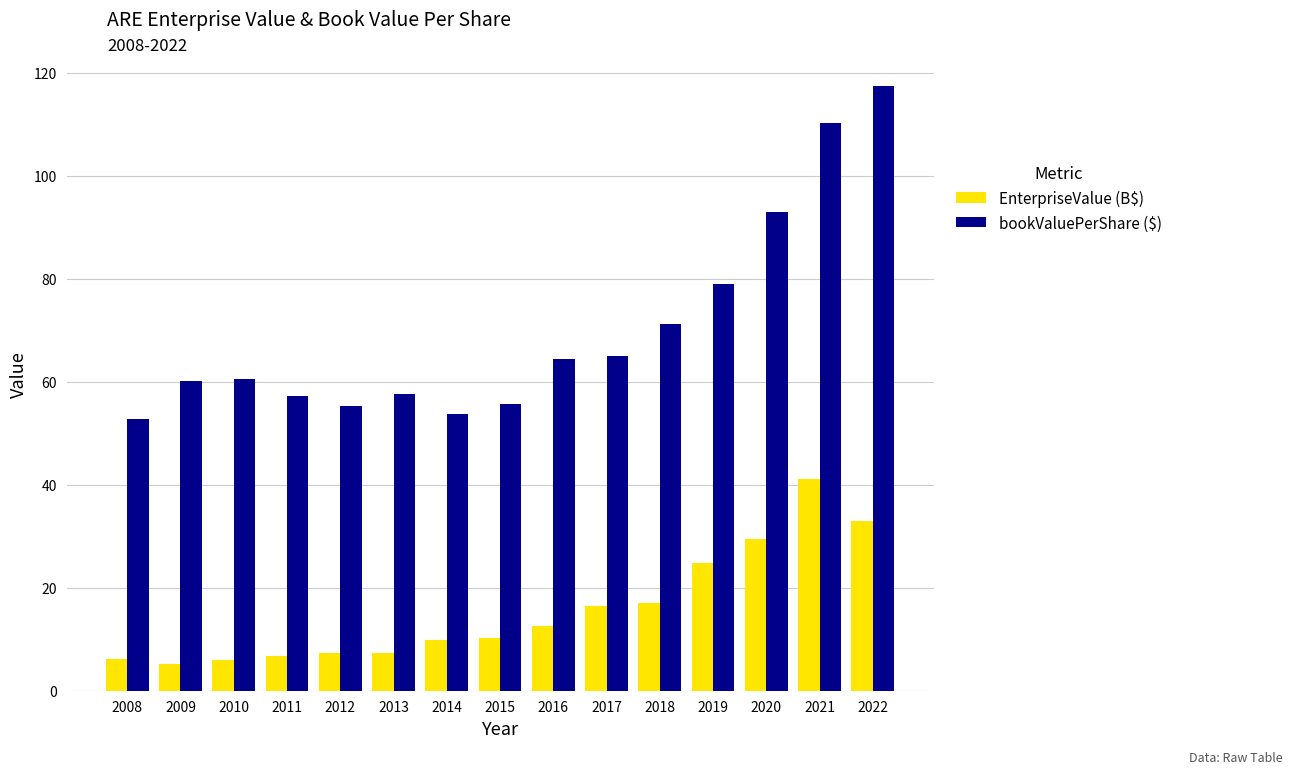

What is the approximate value of bookValuePerShare ($) at 2009?

60.2